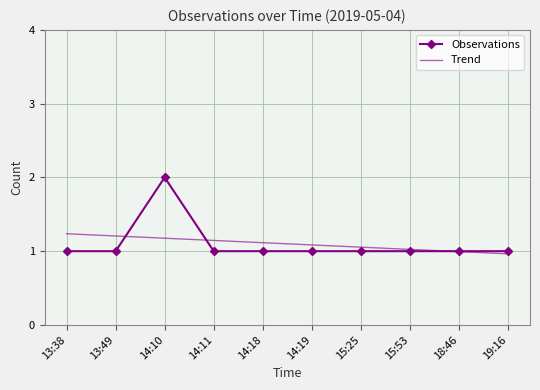

The Observations series shows 1.4 at 15:25. True or false?

False